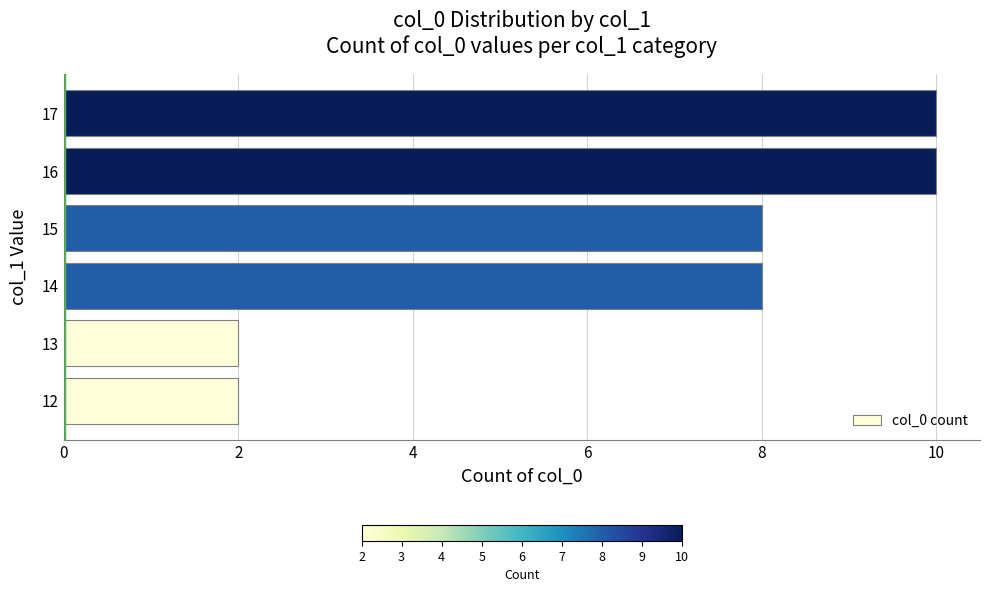

What is the sum of all values?

40